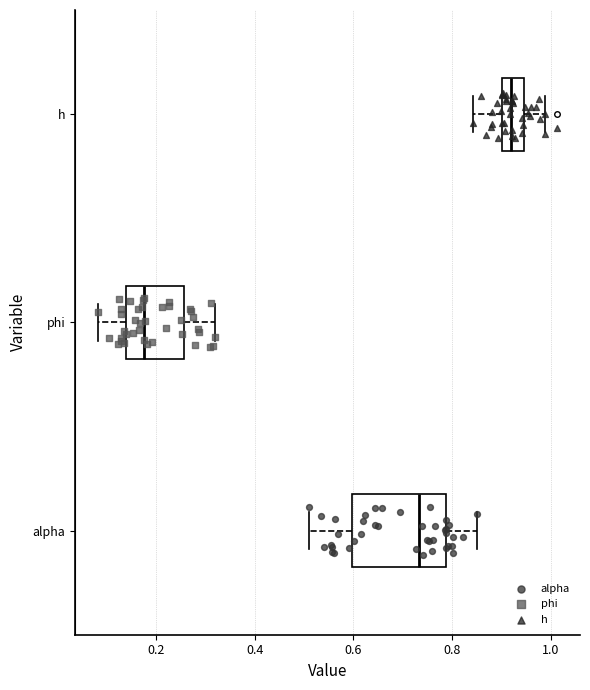

Which box has the furthest to the right median line?

h